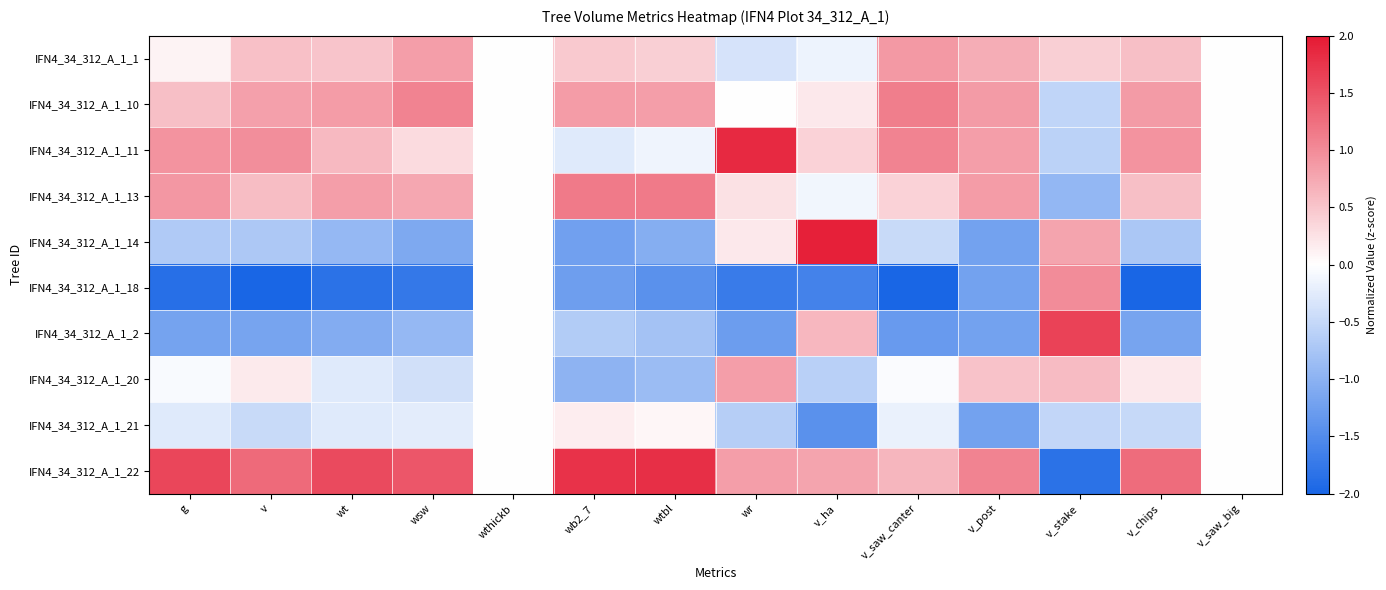

Reading left to right, transcribe all the data shown in this chart.

IFN4_34_312_A_1_1: g=0.1	v=0.5	wt=0.5	wsw=0.8	wthickb=0.0	wb2_7=0.5	wtbl=0.4	wr=-0.4	v_ha=-0.2	v_saw_canter=0.9	v_post=0.7	v_stake=0.4	v_chips=0.6	v_saw_big=0.0
IFN4_34_312_A_1_10: g=0.6	v=0.8	wt=0.9	wsw=1.1	wthickb=0.0	wb2_7=0.9	wtbl=0.8	wr=-0.0	v_ha=0.2	v_saw_canter=1.1	v_post=0.9	v_stake=-0.5	v_chips=0.9	v_saw_big=0.0
IFN4_34_312_A_1_11: g=0.9	v=1.0	wt=0.6	wsw=0.3	wthickb=0.0	wb2_7=-0.3	wtbl=-0.1	wr=1.8	v_ha=0.4	v_saw_canter=1.1	v_post=0.8	v_stake=-0.6	v_chips=0.9	v_saw_big=0.0
IFN4_34_312_A_1_13: g=0.9	v=0.6	wt=0.8	wsw=0.8	wthickb=0.0	wb2_7=1.2	wtbl=1.1	wr=0.3	v_ha=-0.1	v_saw_canter=0.4	v_post=0.9	v_stake=-0.9	v_chips=0.6	v_saw_big=0.0
IFN4_34_312_A_1_14: g=-0.7	v=-0.7	wt=-0.9	wsw=-1.1	wthickb=0.0	wb2_7=-1.2	wtbl=-1.0	wr=0.2	v_ha=1.9	v_saw_canter=-0.5	v_post=-1.2	v_stake=0.8	v_chips=-0.7	v_saw_big=0.0
IFN4_34_312_A_1_18: g=-1.9	v=-2.0	wt=-1.8	wsw=-1.8	wthickb=0.0	wb2_7=-1.3	wtbl=-1.4	wr=-1.7	v_ha=-1.6	v_saw_canter=-2.0	v_post=-1.2	v_stake=1.0	v_chips=-2.0	v_saw_big=0.0
IFN4_34_312_A_1_2: g=-1.2	v=-1.2	wt=-1.1	wsw=-0.9	wthickb=0.0	wb2_7=-0.7	wtbl=-0.8	wr=-1.3	v_ha=0.6	v_saw_canter=-1.3	v_post=-1.2	v_stake=1.6	v_chips=-1.2	v_saw_big=0.0
IFN4_34_312_A_1_20: g=-0.1	v=0.2	wt=-0.3	wsw=-0.4	wthickb=0.0	wb2_7=-1.0	wtbl=-0.9	wr=0.8	v_ha=-0.6	v_saw_canter=-0.0	v_post=0.5	v_stake=0.6	v_chips=0.2	v_saw_big=0.0
IFN4_34_312_A_1_21: g=-0.3	v=-0.5	wt=-0.3	wsw=-0.2	wthickb=0.0	wb2_7=0.1	wtbl=0.1	wr=-0.6	v_ha=-1.4	v_saw_canter=-0.2	v_post=-1.2	v_stake=-0.5	v_chips=-0.5	v_saw_big=0.0
IFN4_34_312_A_1_22: g=1.6	v=1.3	wt=1.6	wsw=1.5	wthickb=0.0	wb2_7=1.8	wtbl=1.8	wr=0.8	v_ha=0.8	v_saw_canter=0.6	v_post=1.1	v_stake=-1.8	v_chips=1.3	v_saw_big=0.0